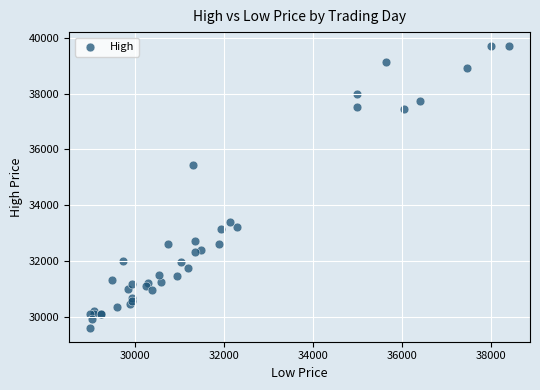

What Y value in the scatter plot is closest to 34650?

35450